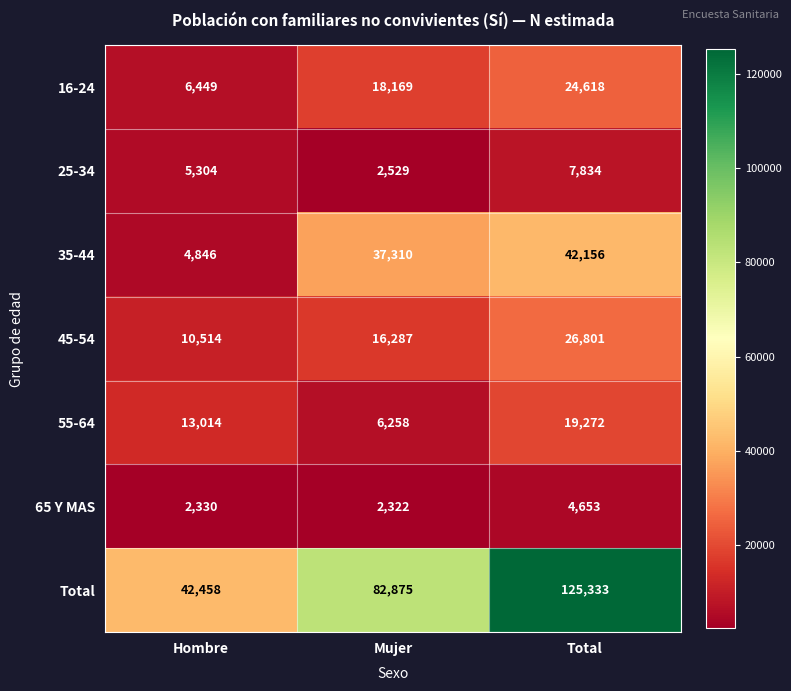

What is the sum of the Total values at Mujer and Total?

208208